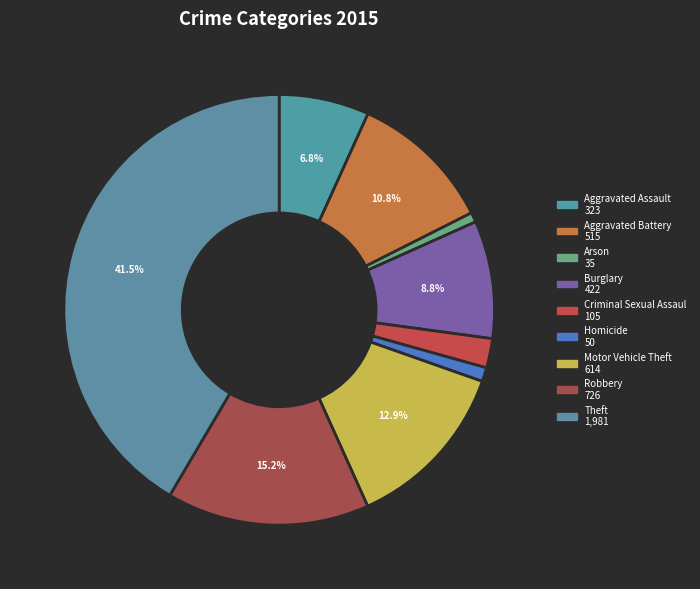

To the nearest percent, what is the difference between the largest and smallest slice percentages?

41%